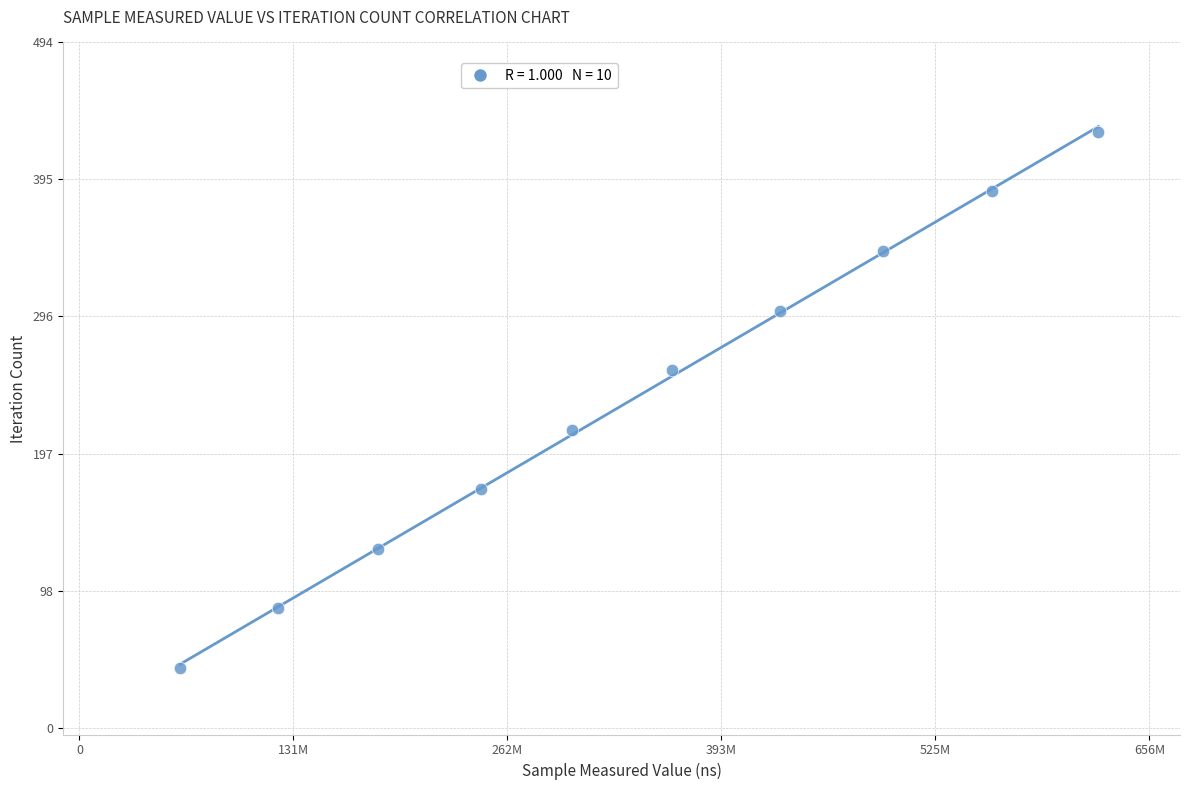

What is the range of Y values (max minus min)?

387